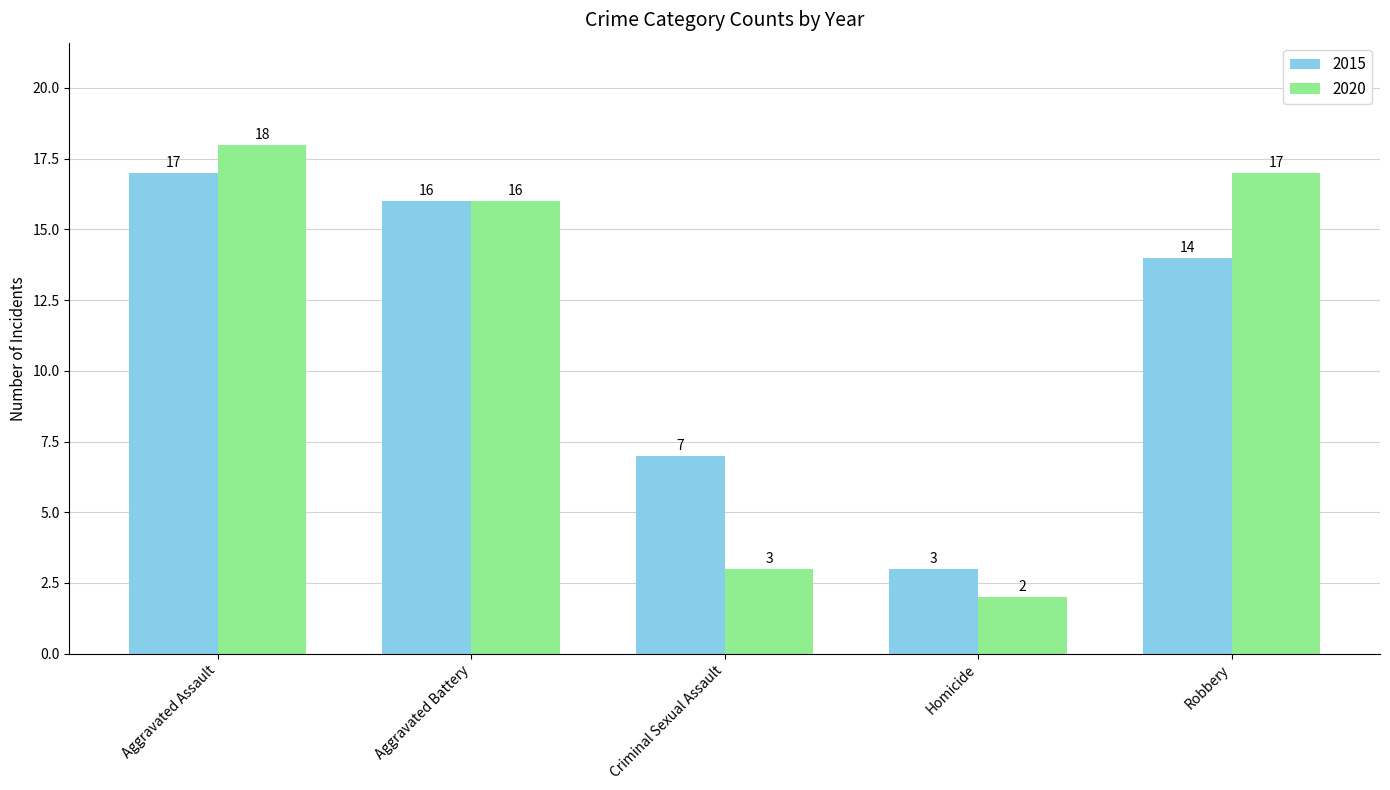

What is the maximum value for 2015?

17